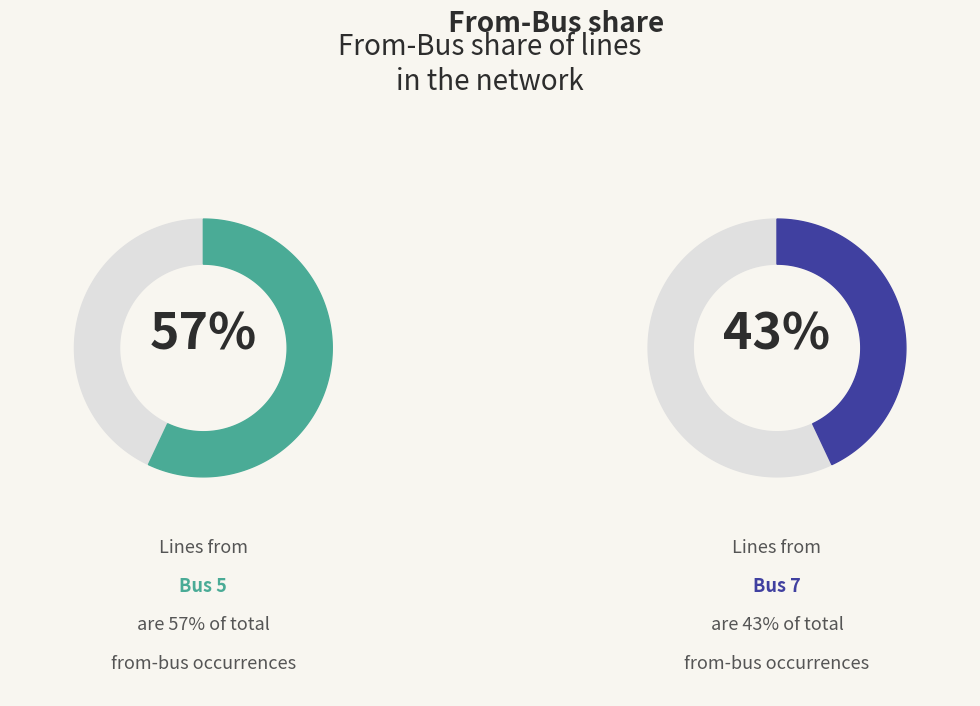

Is it true that Bus 7 is 19% of the pie?

False